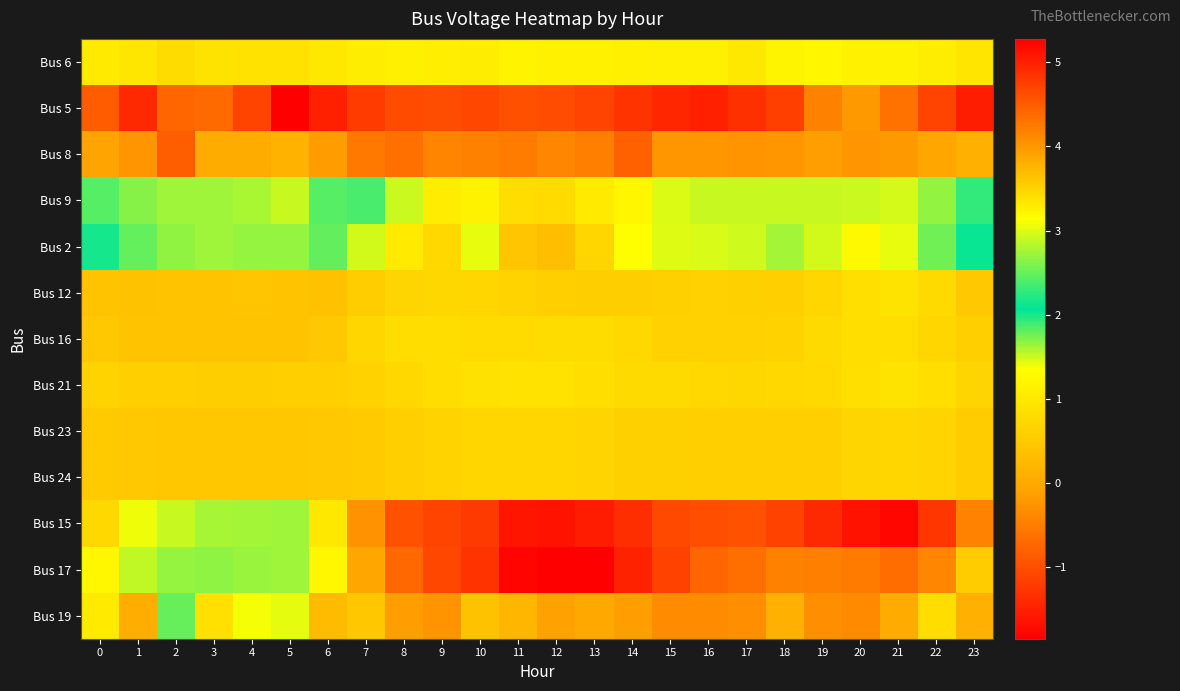

At how many categories does at least one series exceed 0?

24